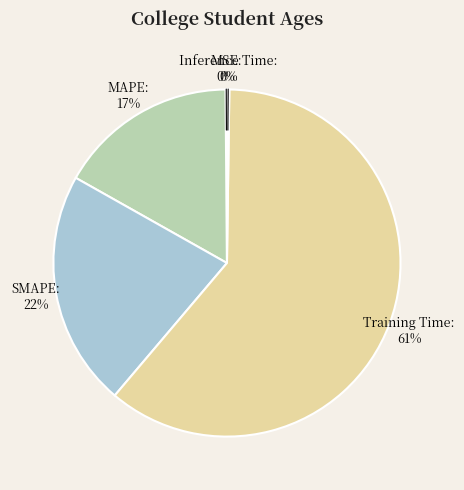

Is the sum of Training Time and MAPE greater than half?

Yes